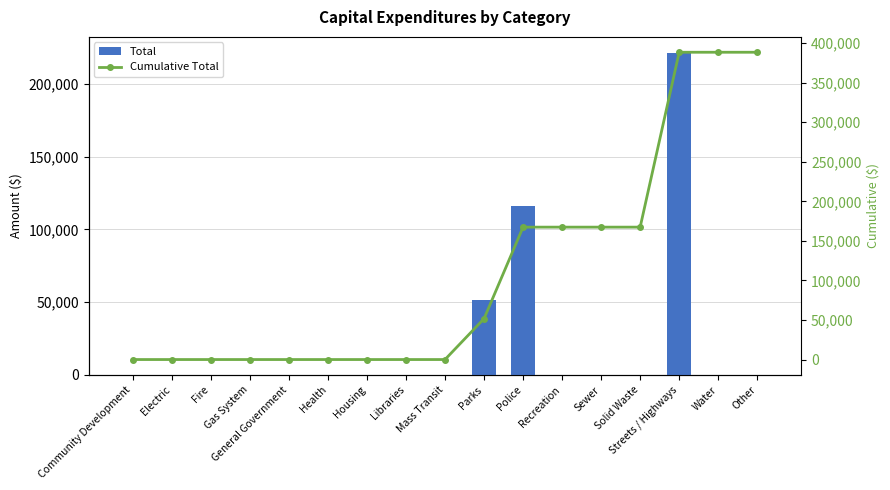

Reading left to right, list all the values displayed in this chart.

Total: Community Development=0	Electric=0	Fire=0	Gas System=0	General Government=0	Health=0	Housing=0	Libraries=0	Mass Transit=0	Parks=51684	Police=115732	Recreation=0	Sewer=0	Solid Waste=0	Streets / Highways=221142	Water=0	Other=0
Cumulative Total: Community Development=0	Electric=0	Fire=0	Gas System=0	General Government=0	Health=0	Housing=0	Libraries=0	Mass Transit=0	Parks=51684	Police=167416	Recreation=167416	Sewer=167416	Solid Waste=167416	Streets / Highways=388558	Water=388558	Other=388558